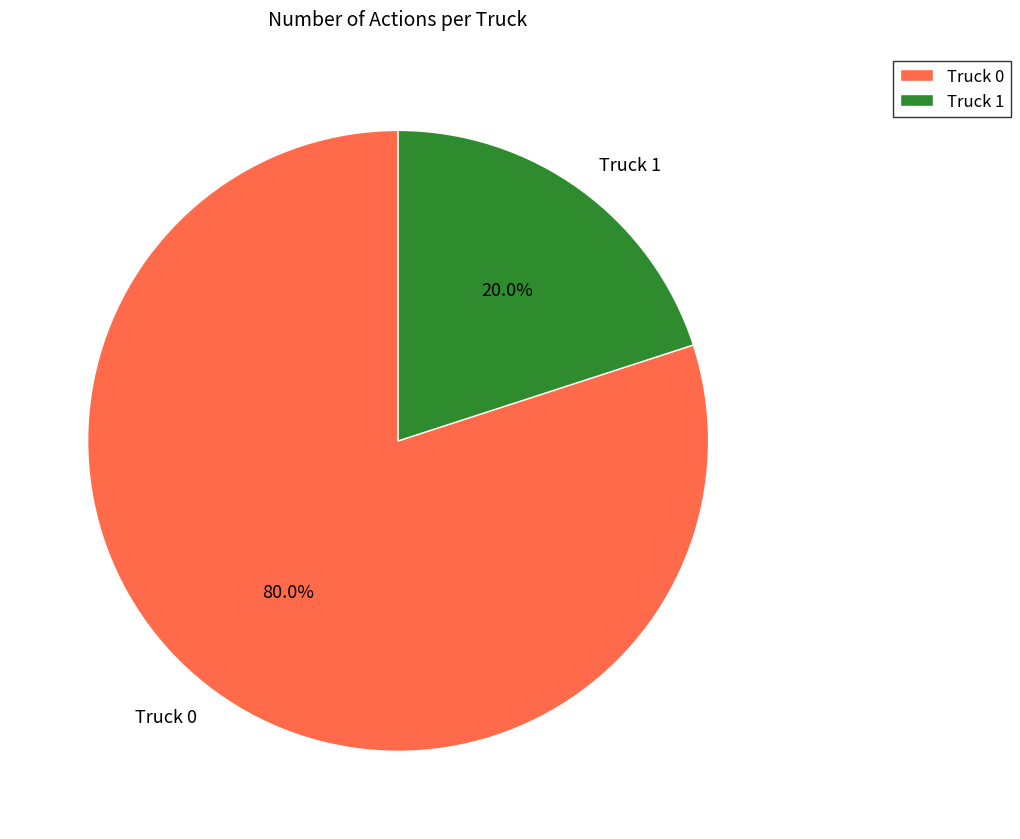

To the nearest percent, what is the combined percentage of Truck 0 and Truck 1?

100%